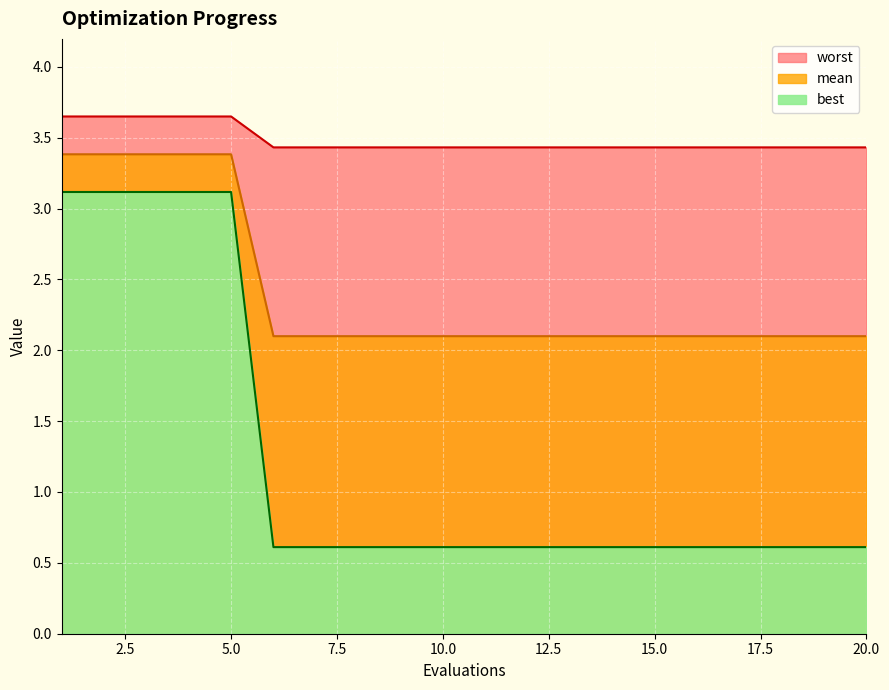

True or false: worst and best intersect in this chart.

False